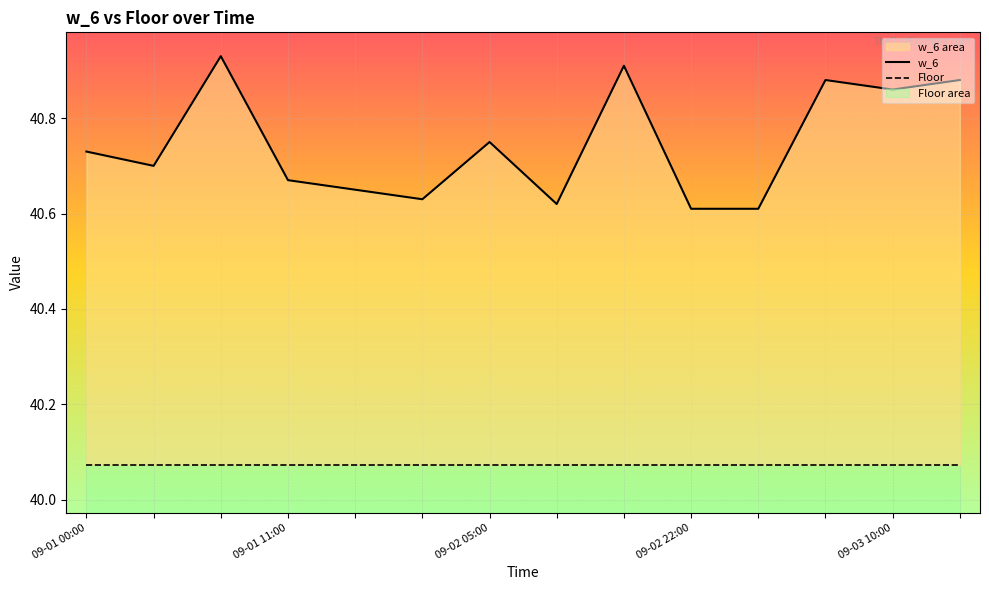

True or false: w_6 has a value of 19.5 at 09-01 00:00.

False